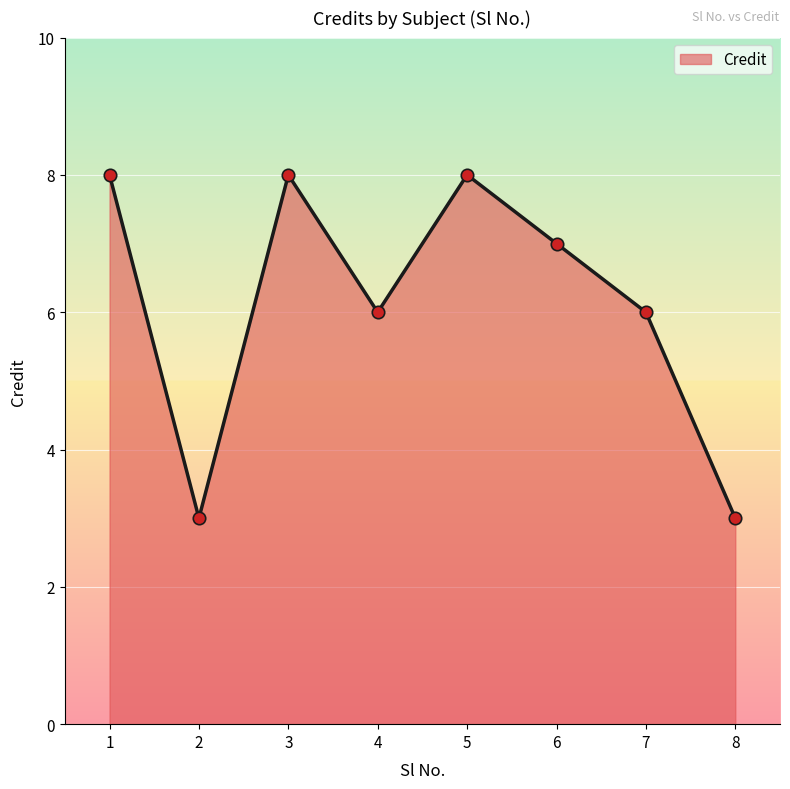

Between 6 and 8, which is larger?

6